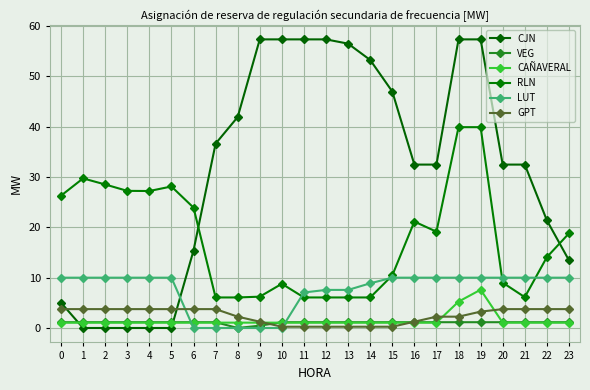

Between 0 and 15, which series saw the biggest shift?

CJN